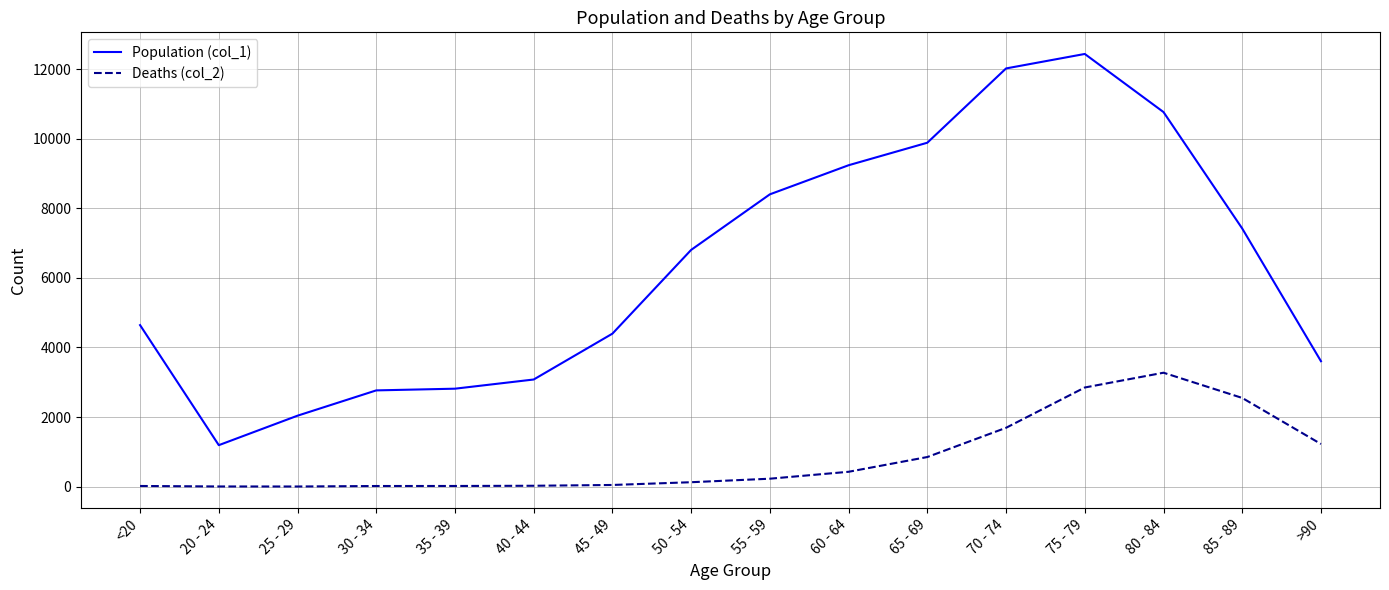

List the series in order of their peak value, lowest first.

Deaths (col_2), Population (col_1)